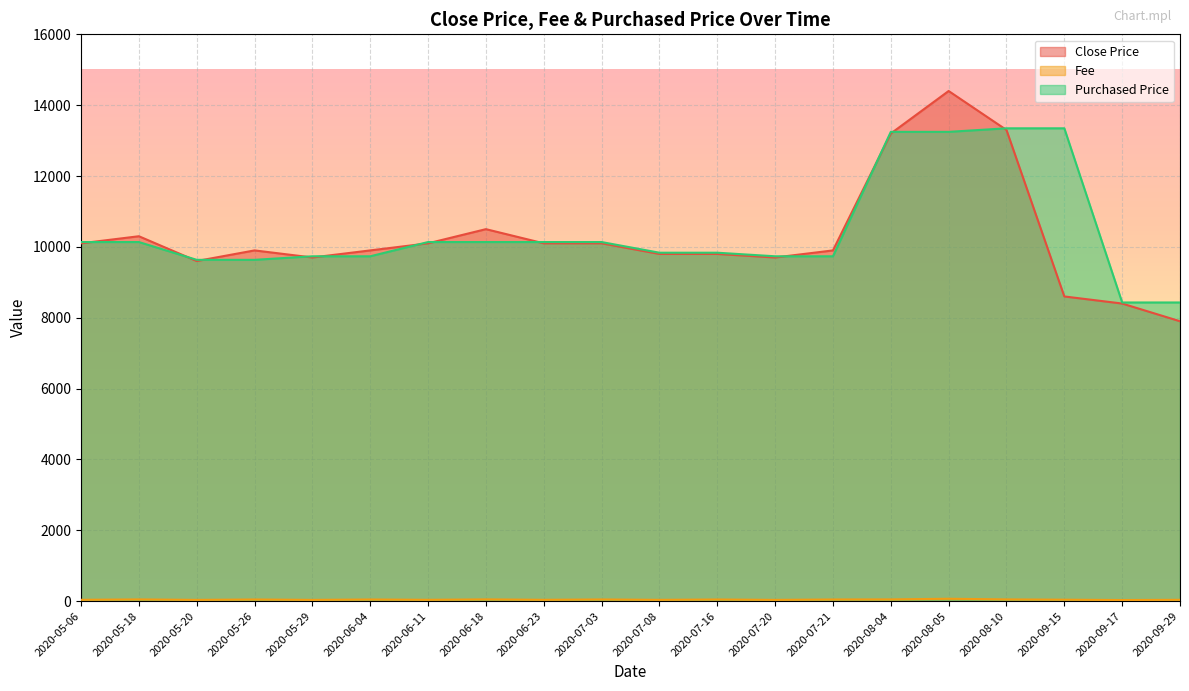

What is the spread (max minus min) of values at 2020-09-15?

13308